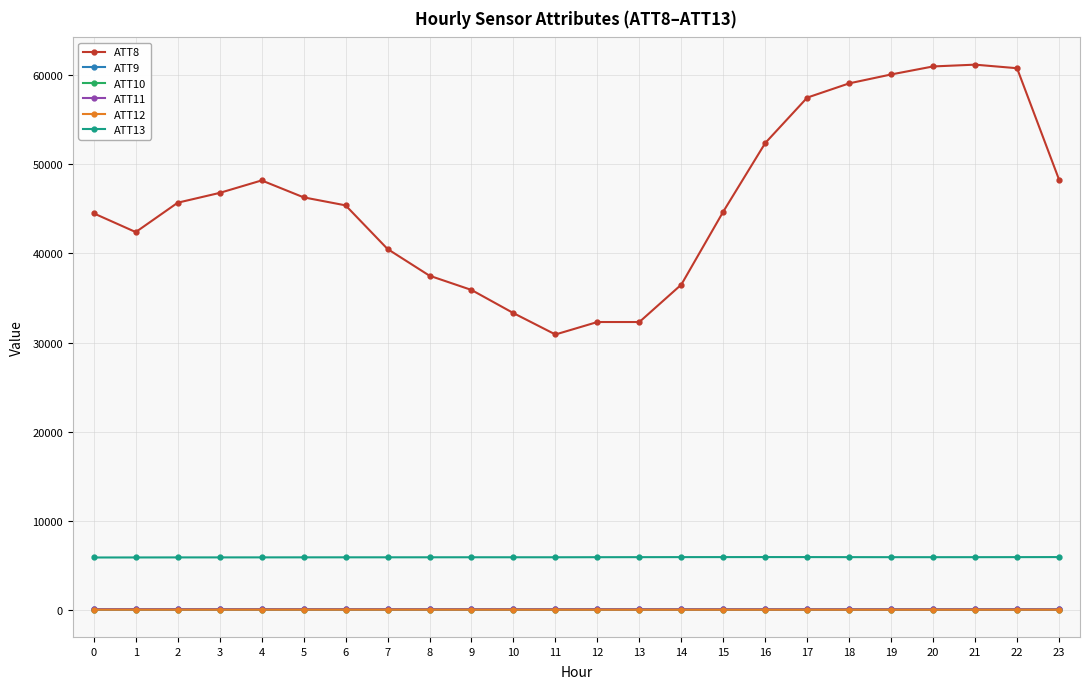

True or false: ATT13 and ATT11 cross at least once.

False